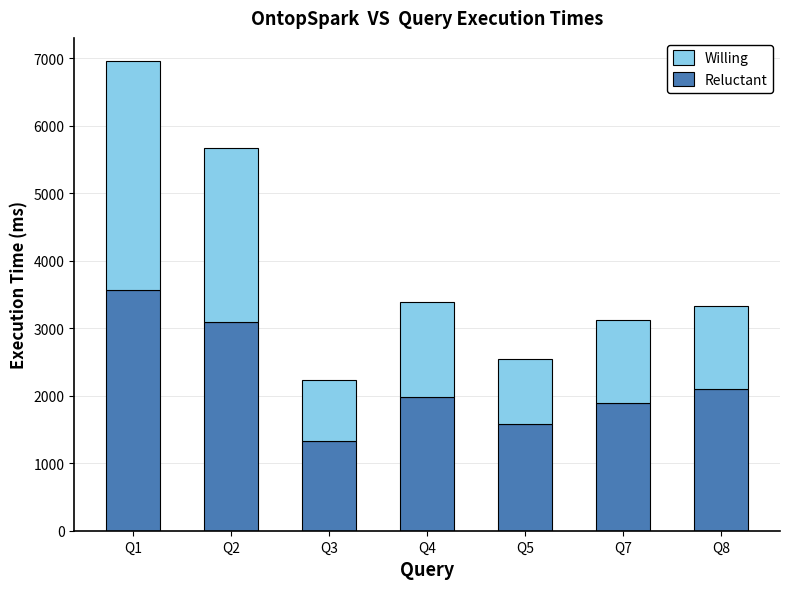

What is the difference between the Reluctant values at Q7 and Q1?

1667